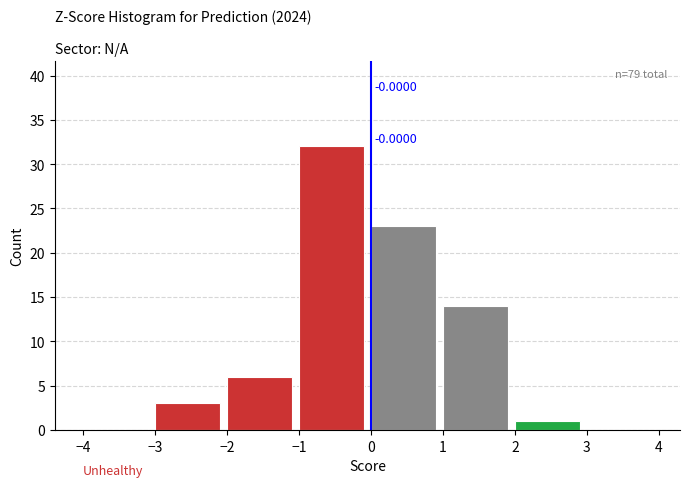

Over which range of the x-axis is the bar tallest?

-1 to 0